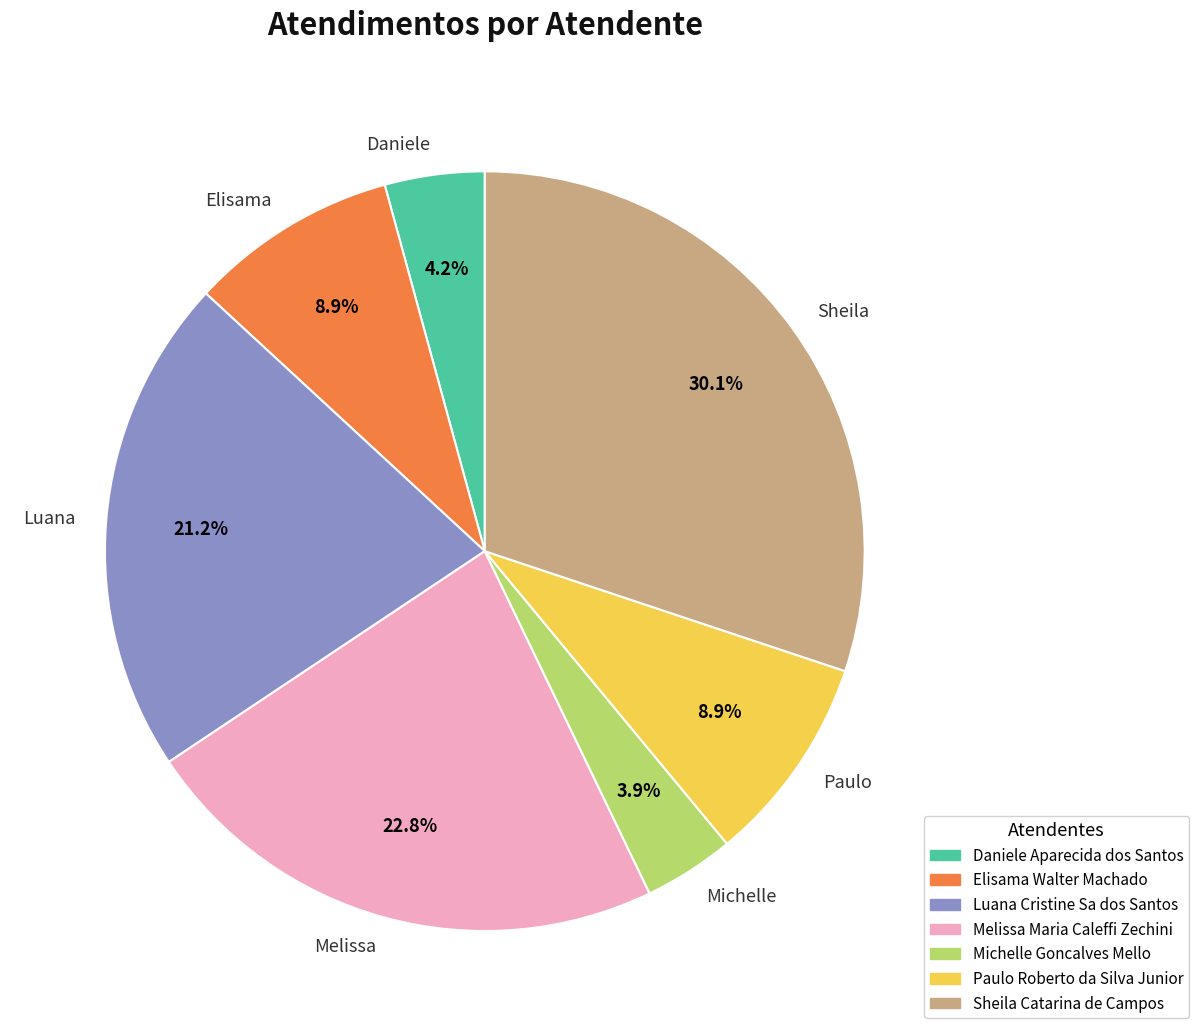

What is the ratio of the value at Melissa to the value at Luana?

1.1